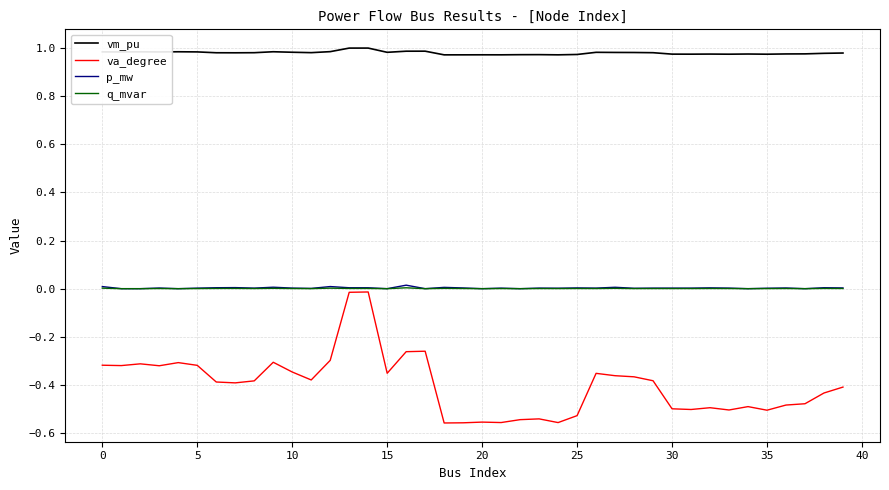

True or false: vm_pu and p_mw cross at least once.

False